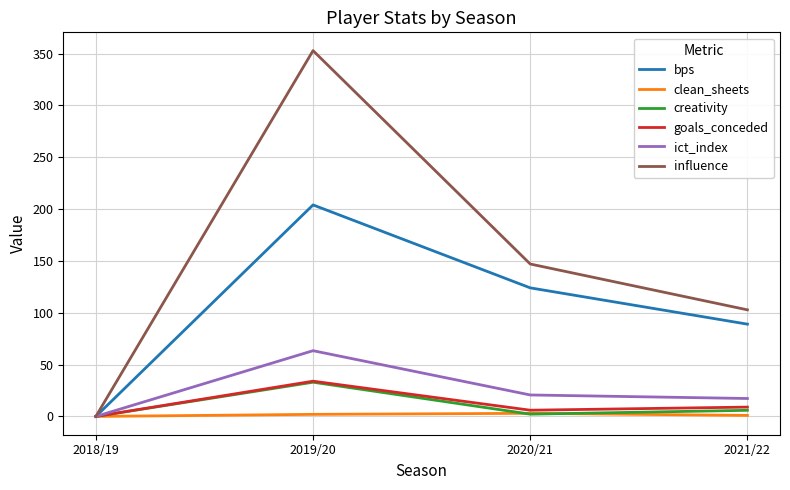

At which category is the sum across all series the highest?

2019/20